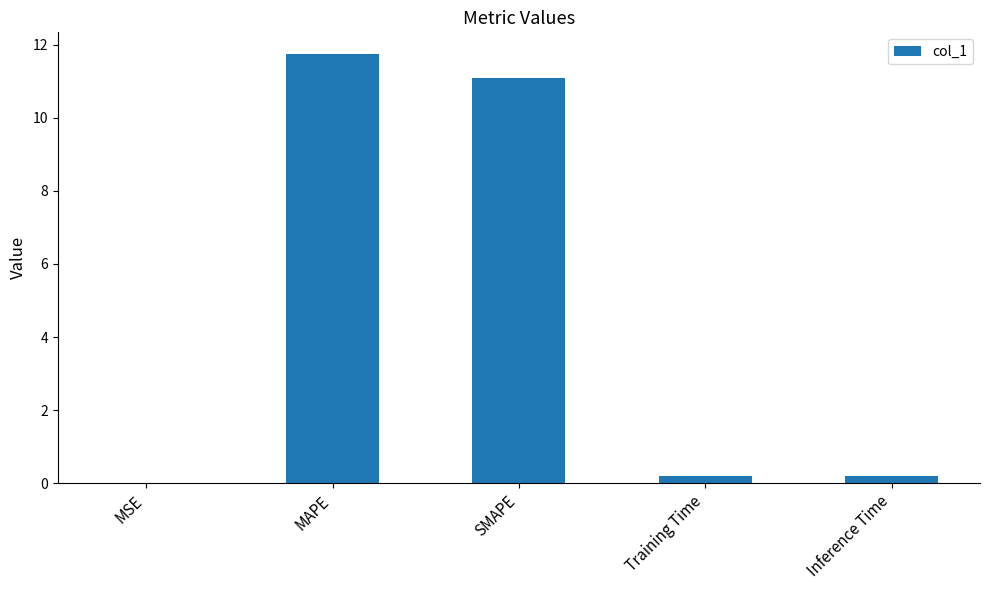

The value at MAPE is 16.6. True or false?

False